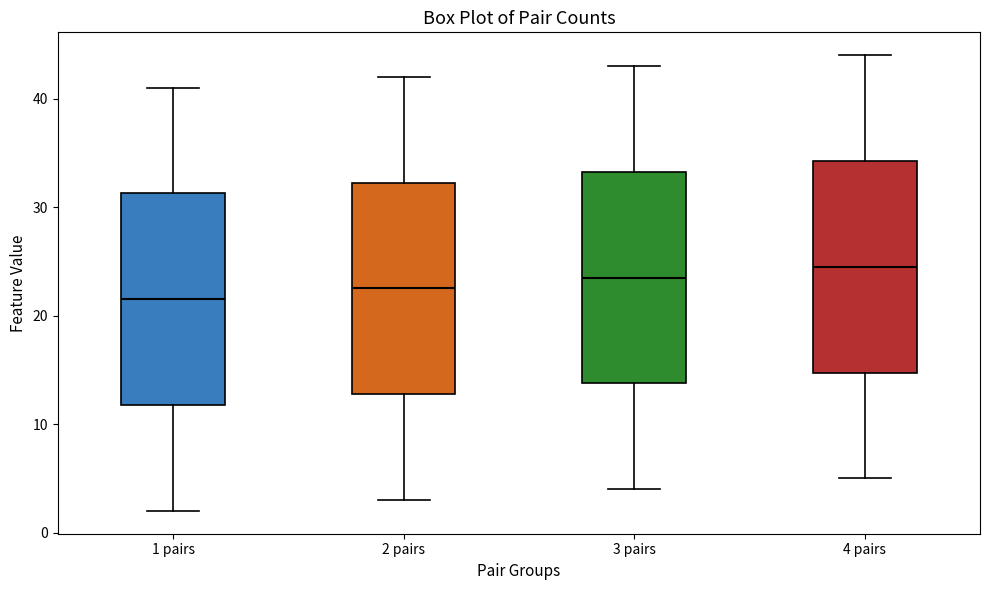

Reading left to right, read every box against the y-axis: the position of its median line, the range the box covers, and the ends of its whiskers. The values are not printed on the chart, so give them approximately, as read against the axis.

1 pairs: median 22, box 12 to 31, whiskers 2 to 41
2 pairs: median 23, box 13 to 32, whiskers 3 to 42
3 pairs: median 24, box 14 to 33, whiskers 4 to 43
4 pairs: median 25, box 15 to 34, whiskers 5 to 44